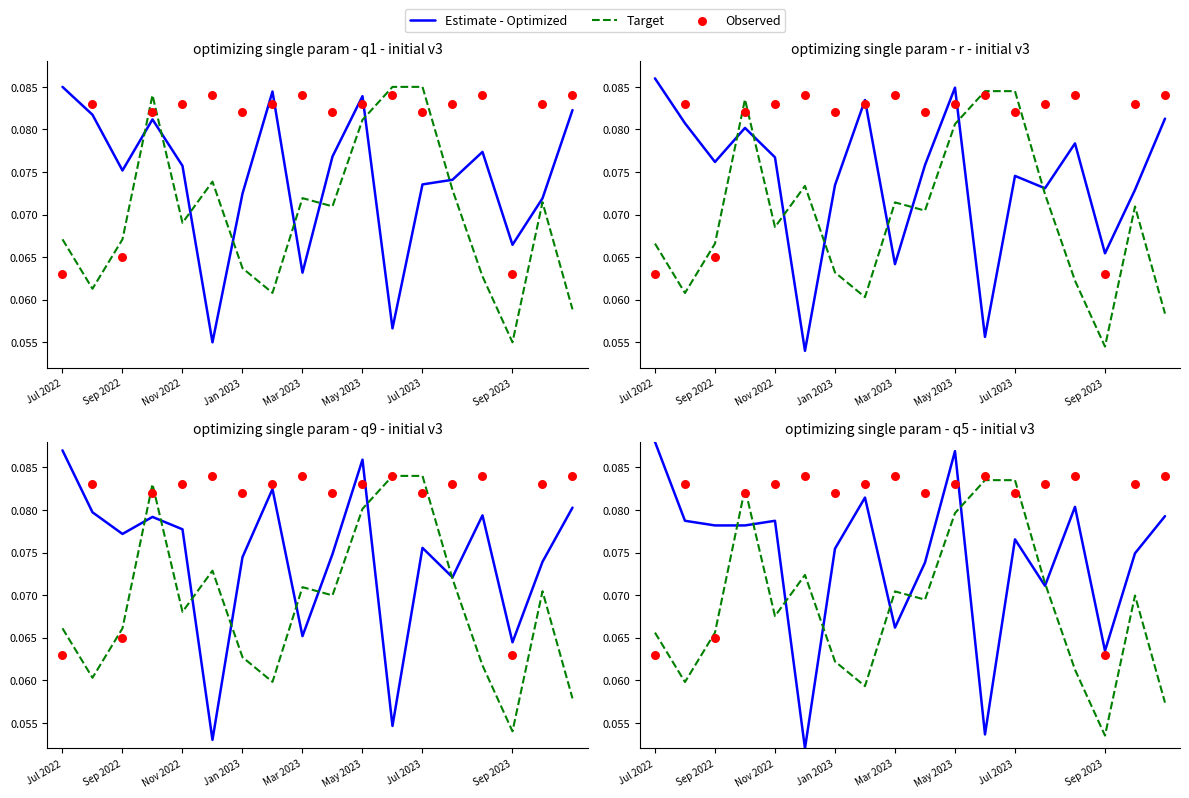

At which category is the sum across all series the highest?

10